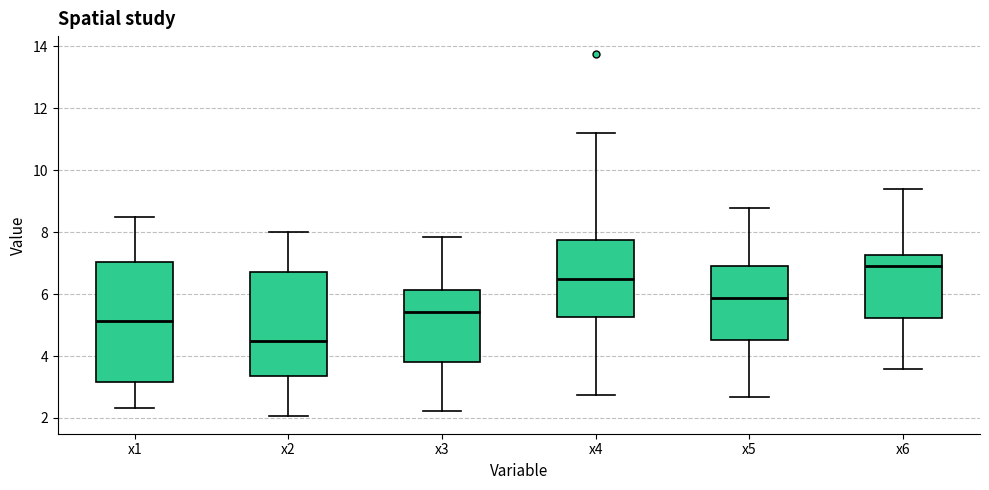

Reading left to right, read every box against the y-axis: the position of its median line, the range the box covers, and the ends of its whiskers. The values are not printed on the chart, so give them approximately, as read against the axis.

x1: median 5.2, box 3.2 to 7.0, whiskers 2.4 to 8.4
x2: median 4.4, box 3.4 to 6.8, whiskers 2.0 to 8.0
x3: median 5.4, box 3.8 to 6.2, whiskers 2.2 to 7.8
x4: median 6.4, box 5.2 to 7.8, whiskers 2.8 to 11.2
x5: median 5.8, box 4.6 to 7.0, whiskers 2.6 to 8.8
x6: median 7.0, box 5.2 to 7.2, whiskers 3.6 to 9.4